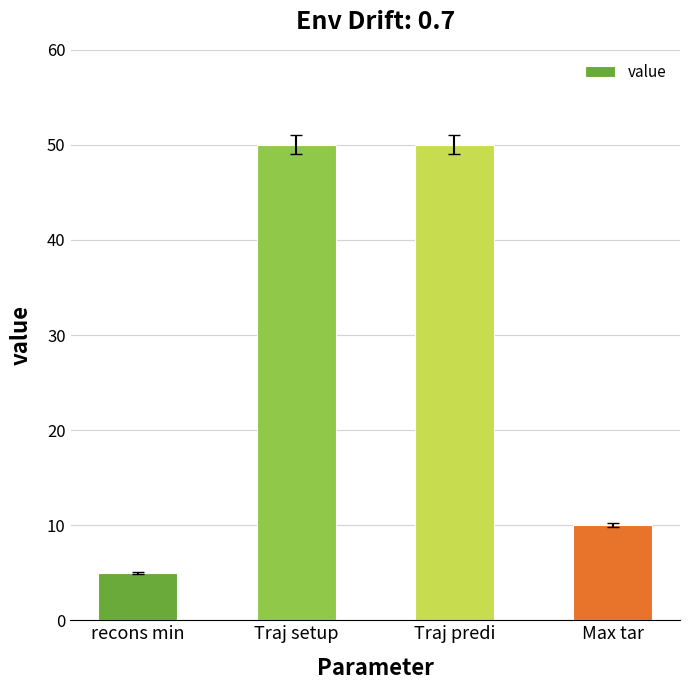

What is the smallest value displayed?

5